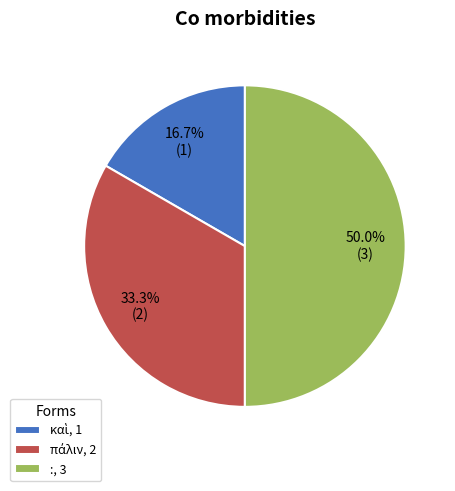

How much of the chart is everything except :, 3?

50.0%